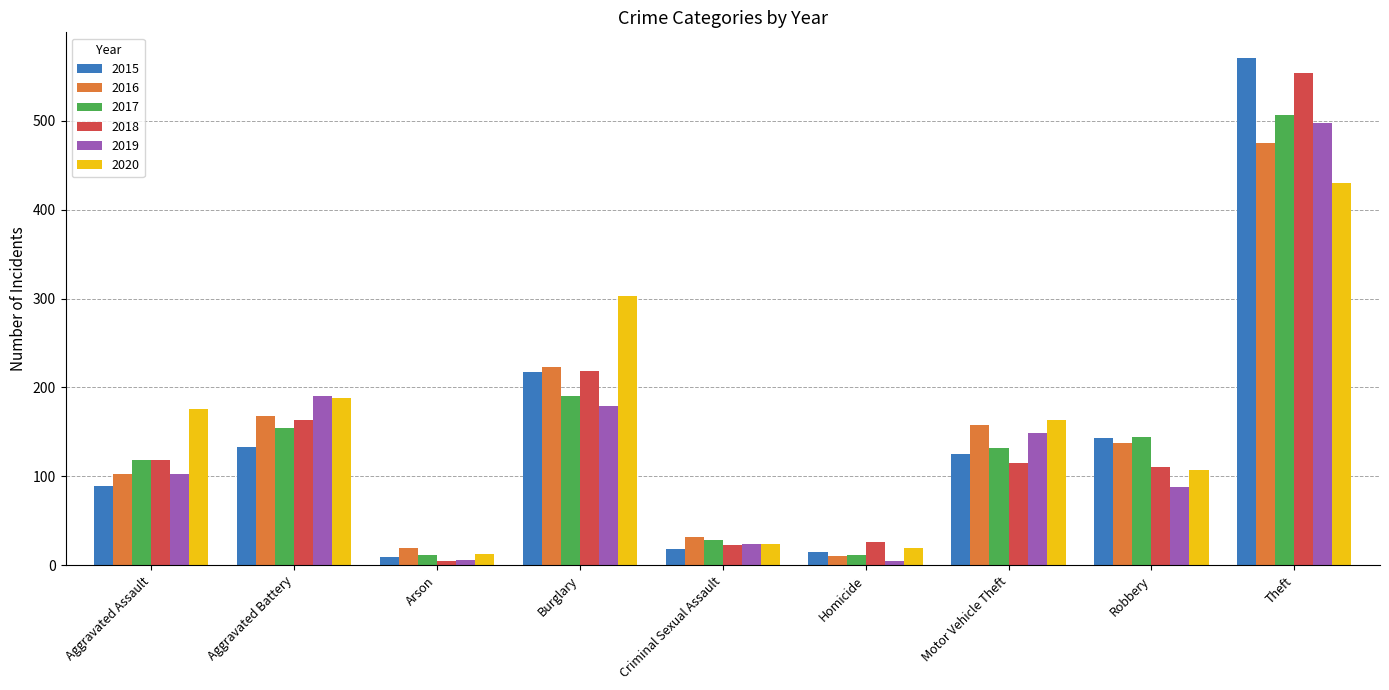

Rank the categories by 2020 value from lowest to highest.

Arson, Homicide, Criminal Sexual Assault, Robbery, Motor Vehicle Theft, Aggravated Assault, Aggravated Battery, Burglary, Theft